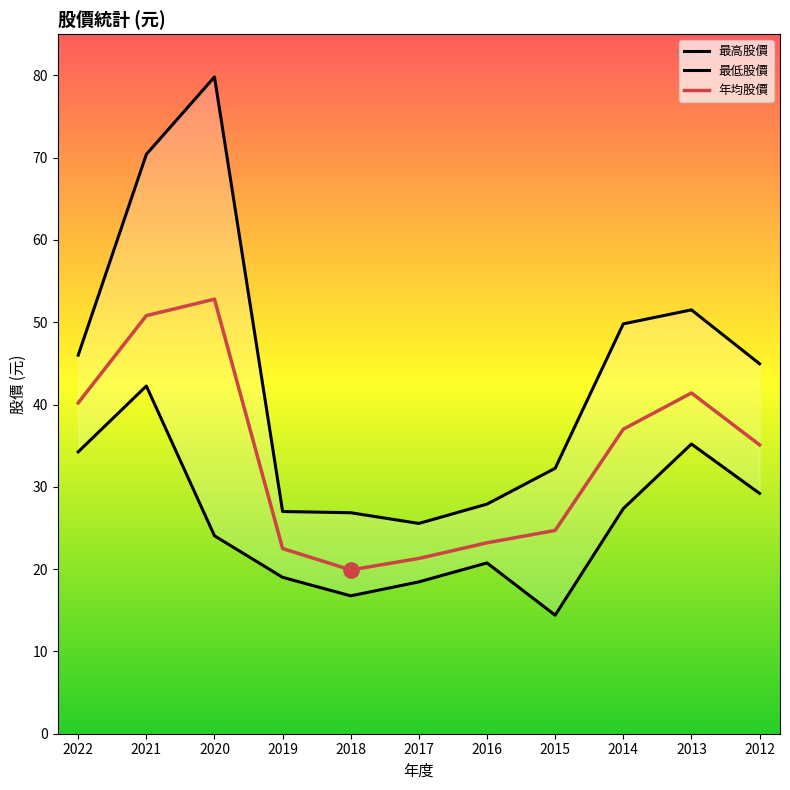

Which series reaches the minimum Y coordinate?

最低股價